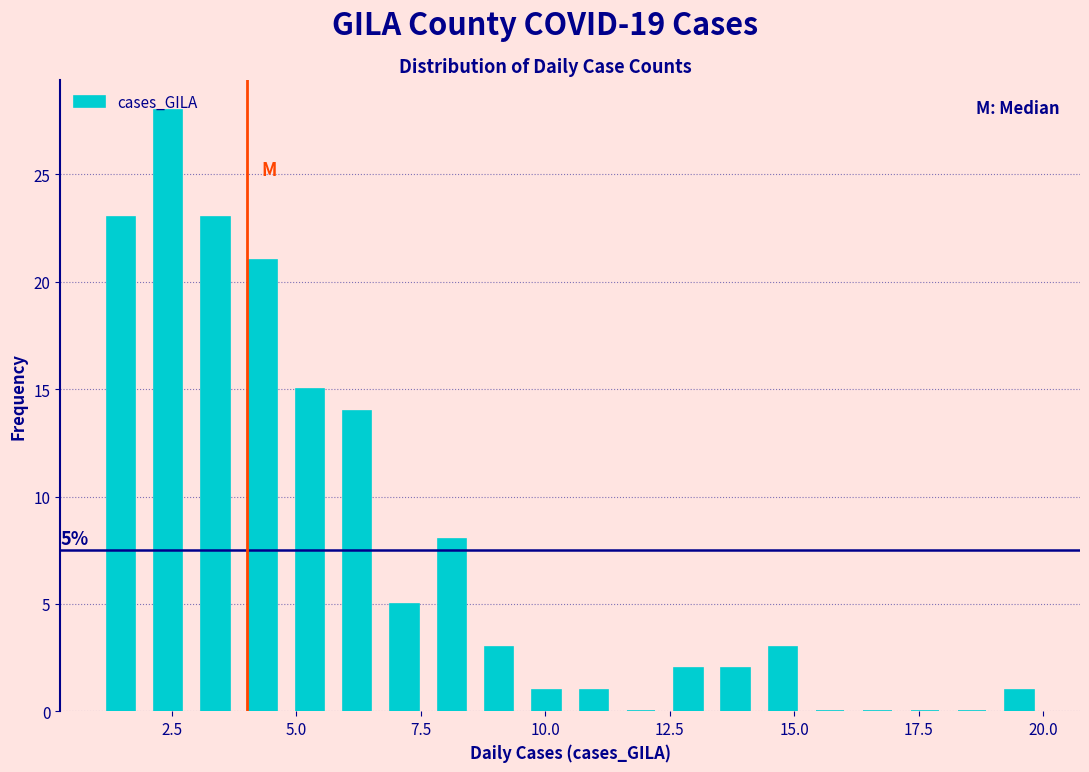

Read against the x-axis, roughly where is the centre of the tallest bar?

2.5